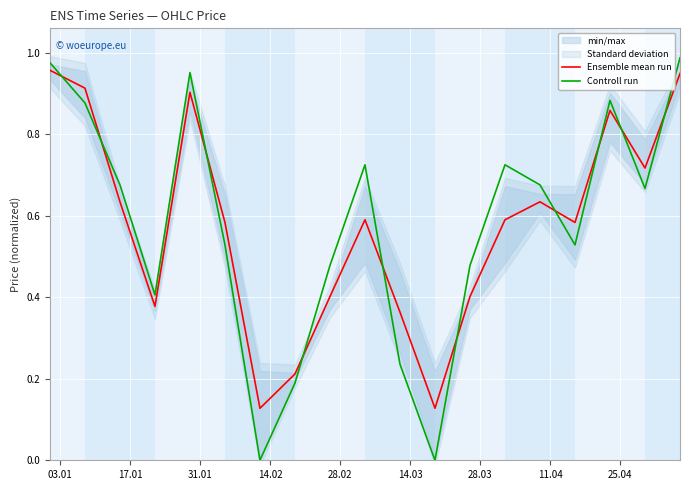

Which series has the largest range (max minus min)?

Controll run